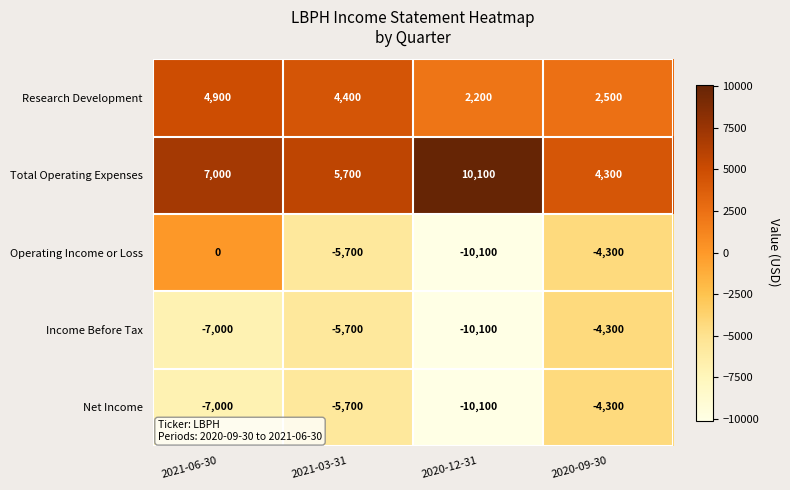

What is the difference between the second highest and minimum values in the Total Operating Expenses series?

2700